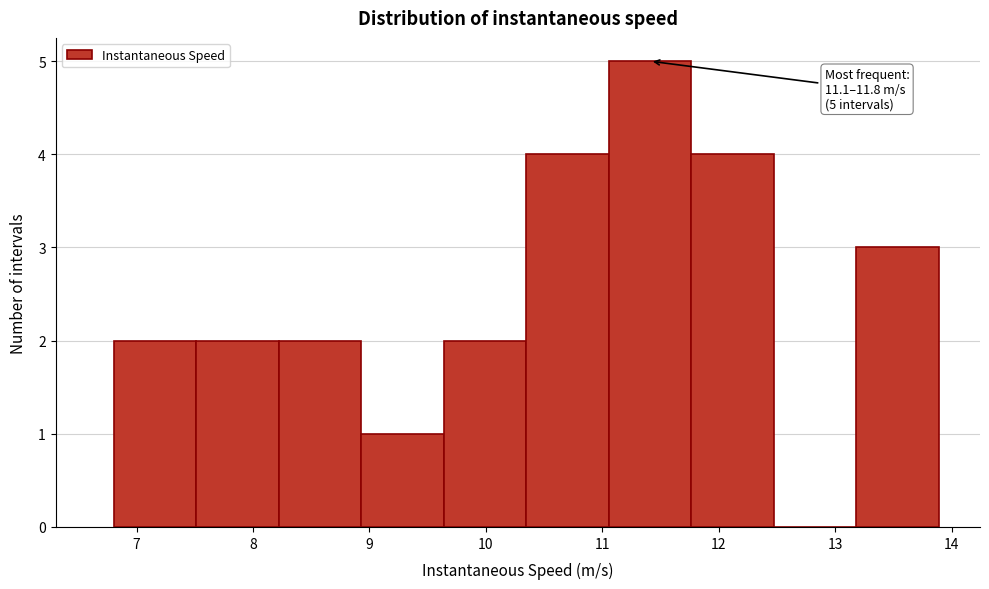

Over which range of the x-axis is the bar tallest?

11.1 to 11.8